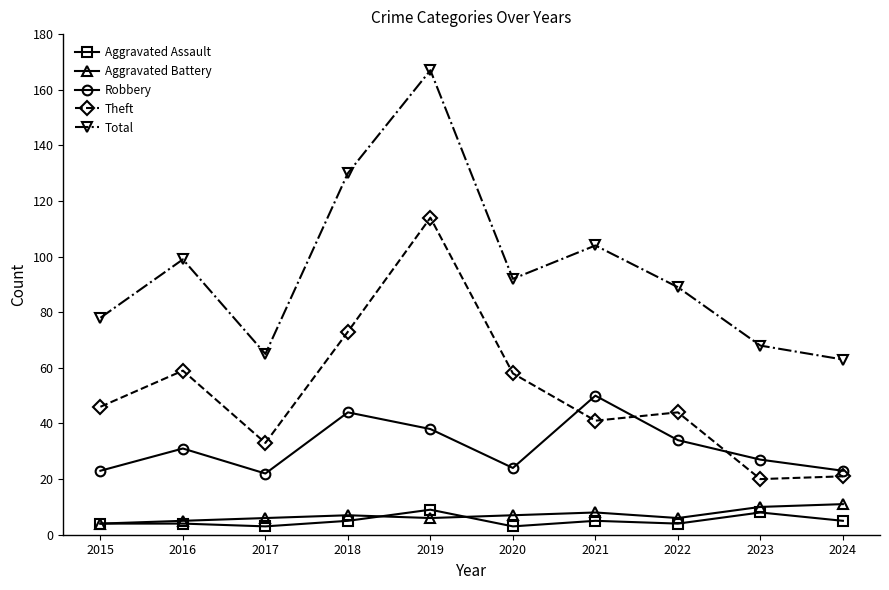

Reading right to left, extract all data points from this chart.

Aggravated Assault: 5	8	4	5	3	9	5	3	4	4
Aggravated Battery: 11	10	6	8	7	6	7	6	5	4
Robbery: 23	27	34	50	24	38	44	22	31	23
Theft: 21	20	44	41	58	114	73	33	59	46
Total: 63	68	89	104	92	167	130	65	99	78